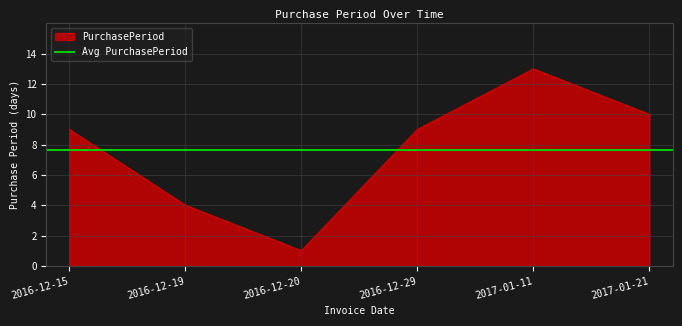

What is the sum of all values?

46